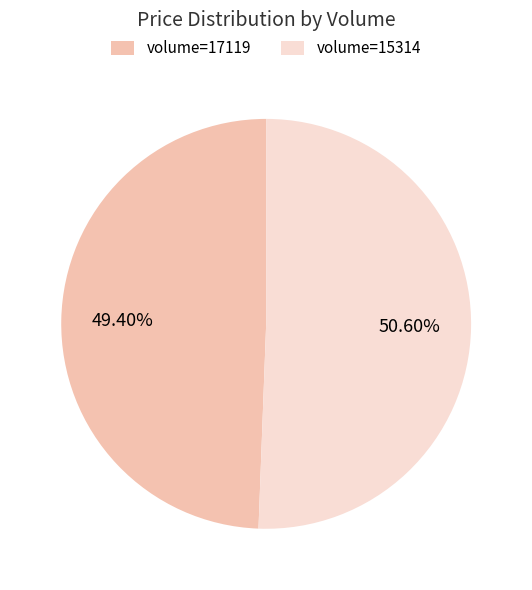

Rank the categories by value from highest to lowest.

volume=15314, volume=17119